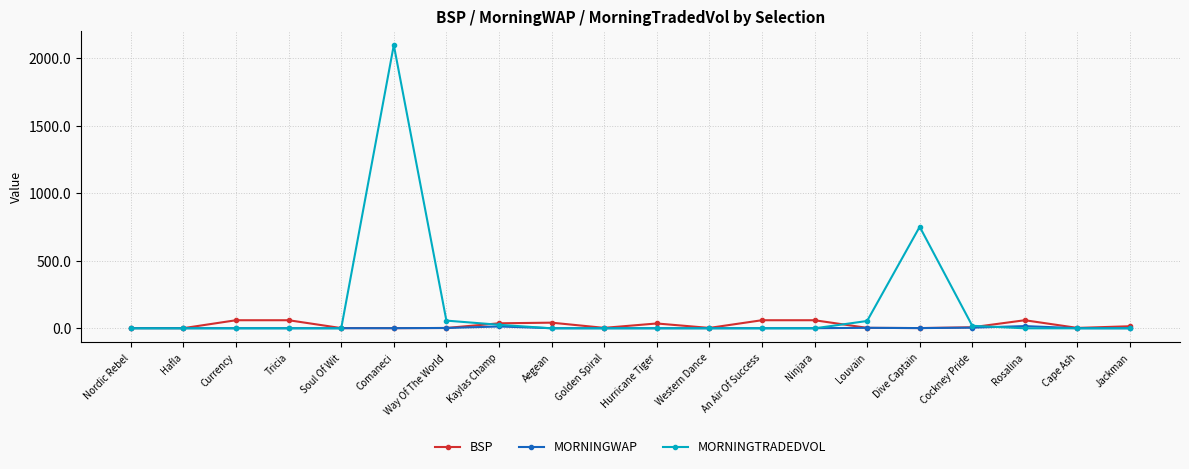

Which series has the largest range (max minus min)?

MORNINGTRADEDVOL